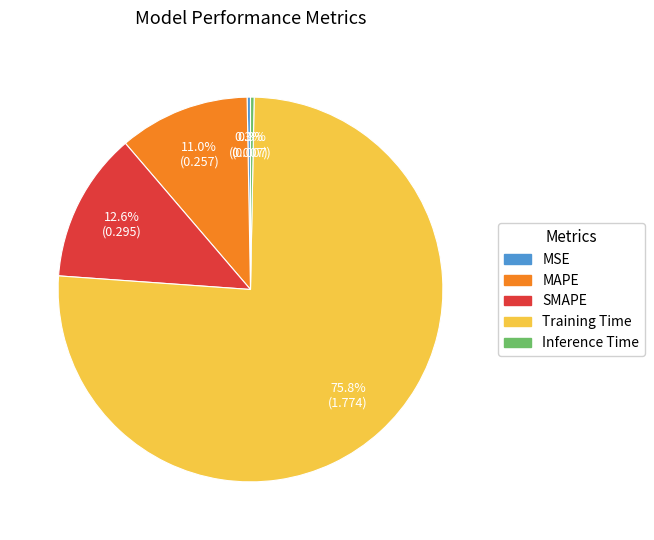

True or false: SMAPE accounts for 5% of the total.

False